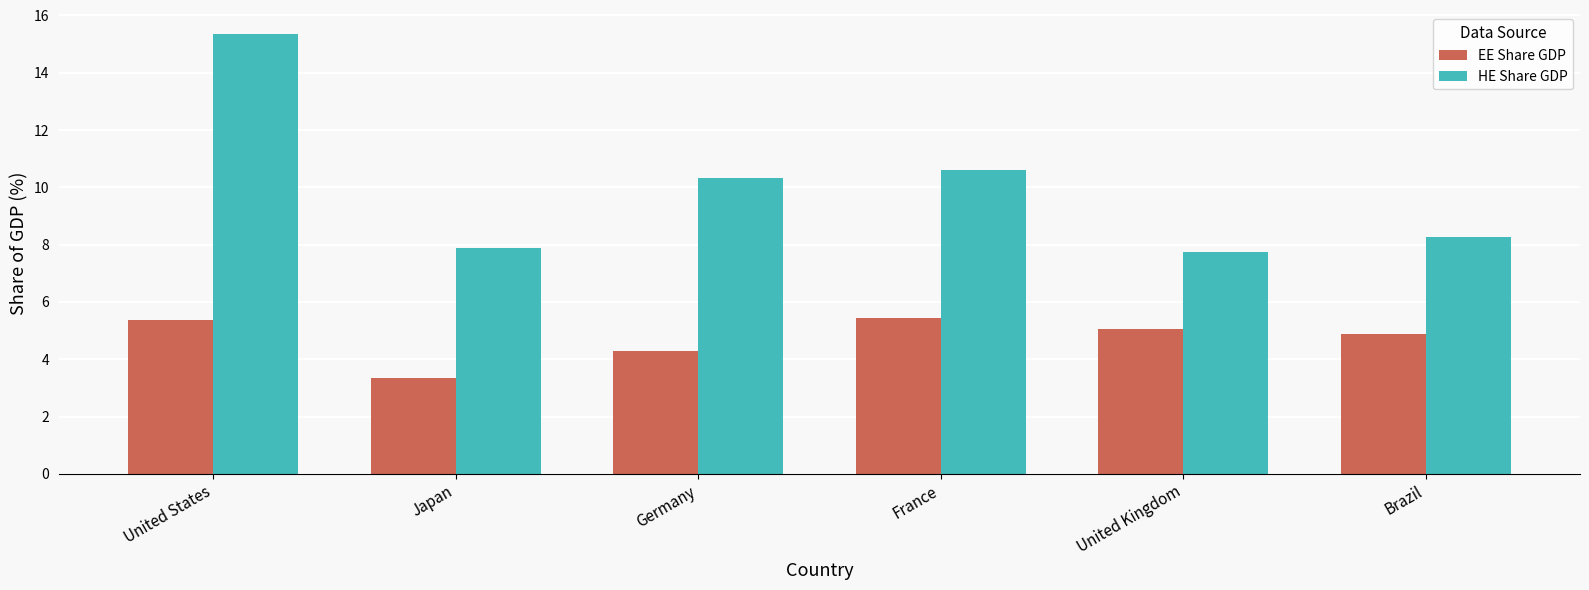

What is the label of the 1st bar from the left?

United States